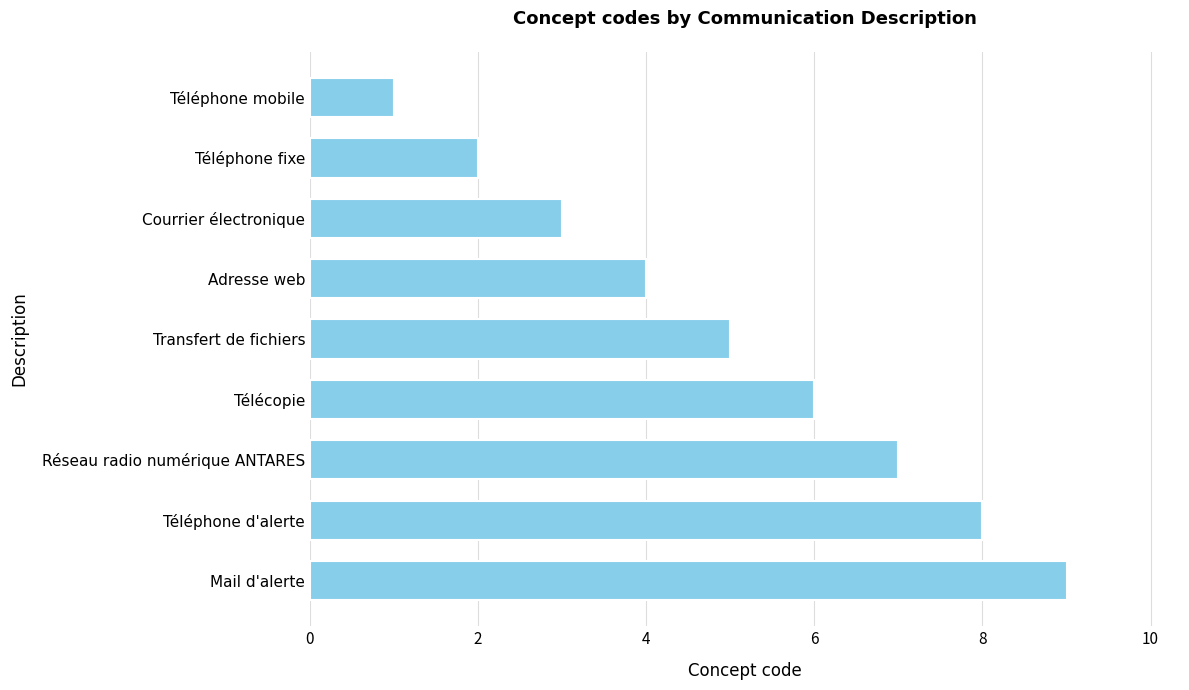

What is the average value?

5